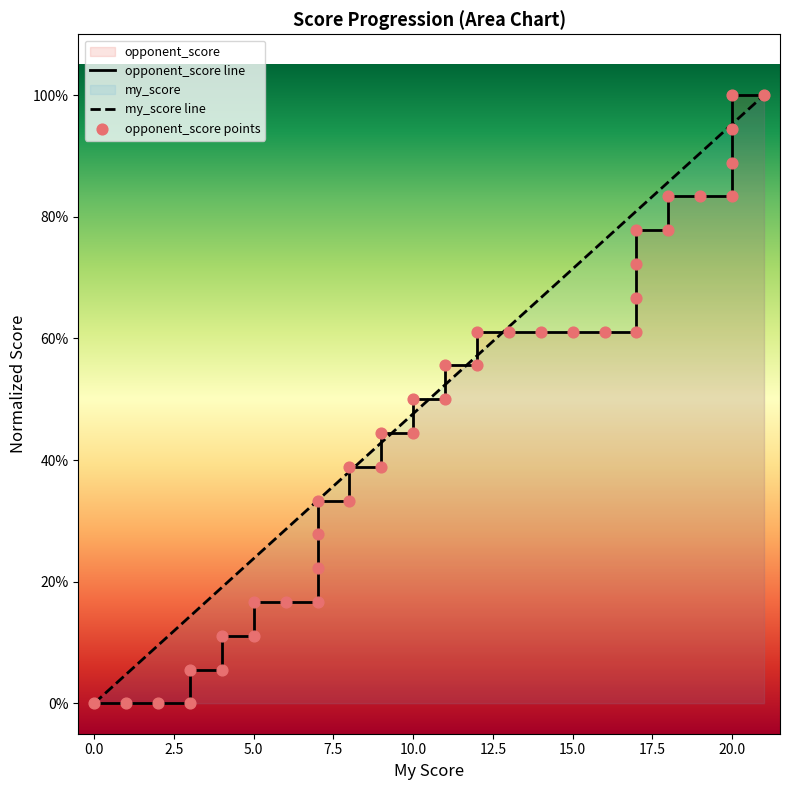

At how many categories does at least one series exceed 0?

39